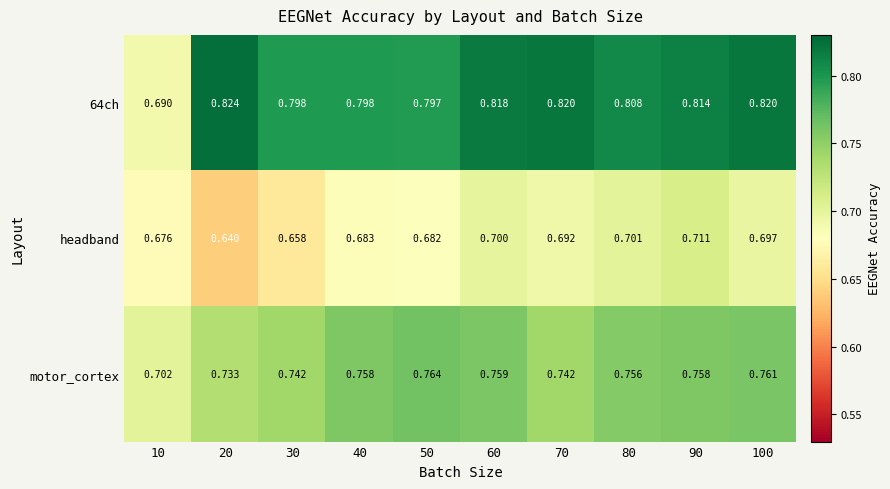

What is the total value across all series at 60?

2.3